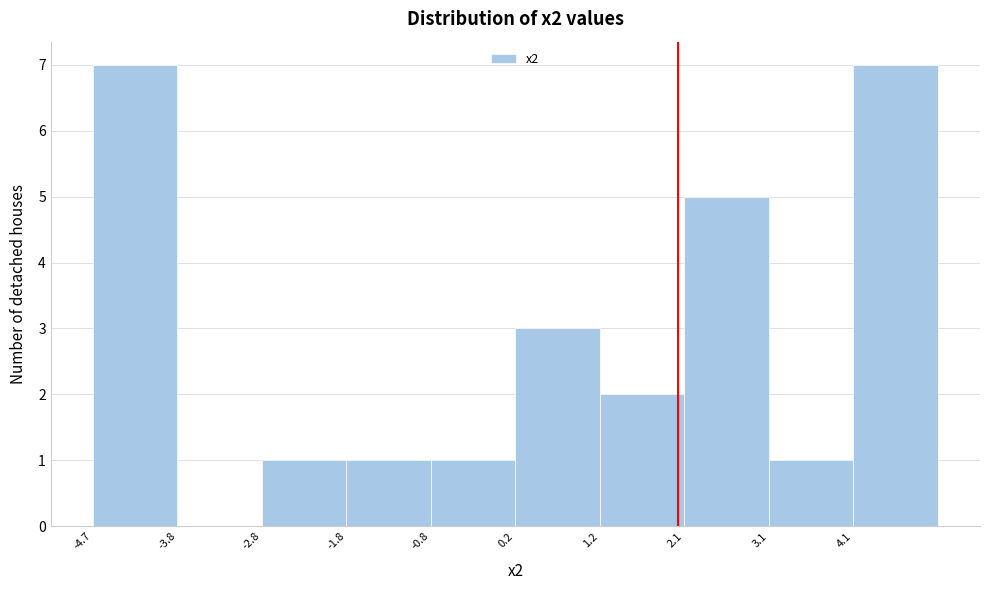

Reading left to right, list every bar in this chart as the range it spans on the x-axis followed by its height. Neither the bar edges nor the heights are printed on the chart, so give them approximately, as read against the axes.

-4.7 to -3.8: 7
-3.8 to -2.8: 0
-2.8 to -1.8: 1
-1.8 to -0.8: 1
-0.8 to 0.2: 1
0.2 to 1.2: 3
1.2 to 2.1: 2
2.1 to 3.1: 5
3.1 to 4.1: 1
4.1 to 5.1: 7